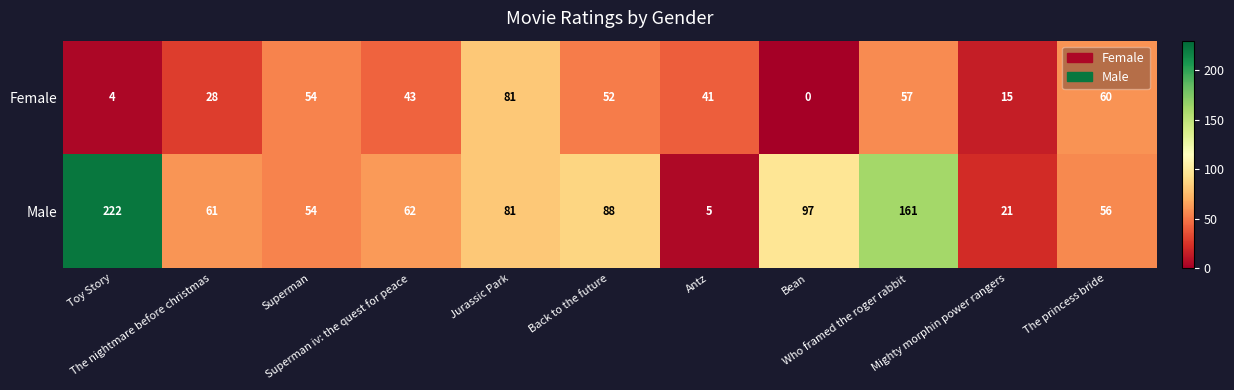

Which series has the largest total across all categories?

Male